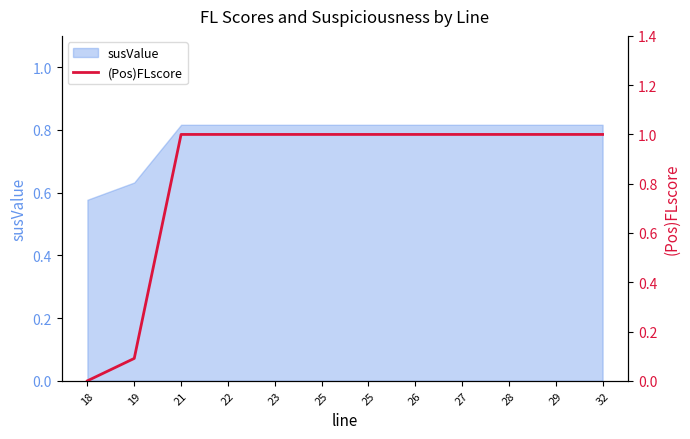

Does the chart display data point markers on the line(s)?

No